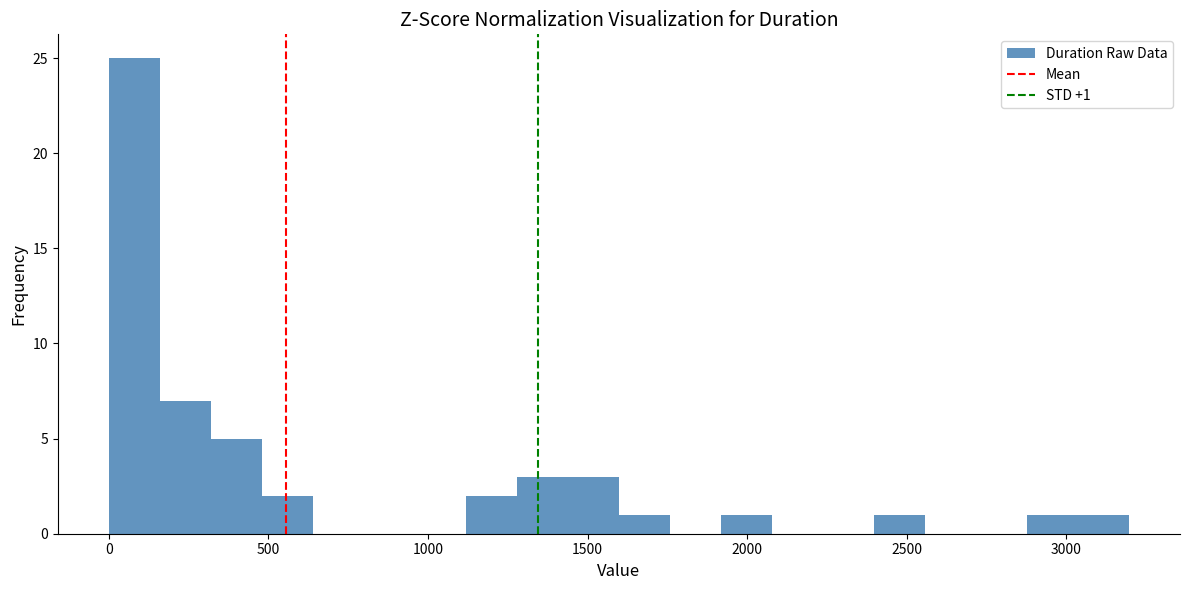

Read against the x-axis, roughly where is the centre of the tallest bar?

100